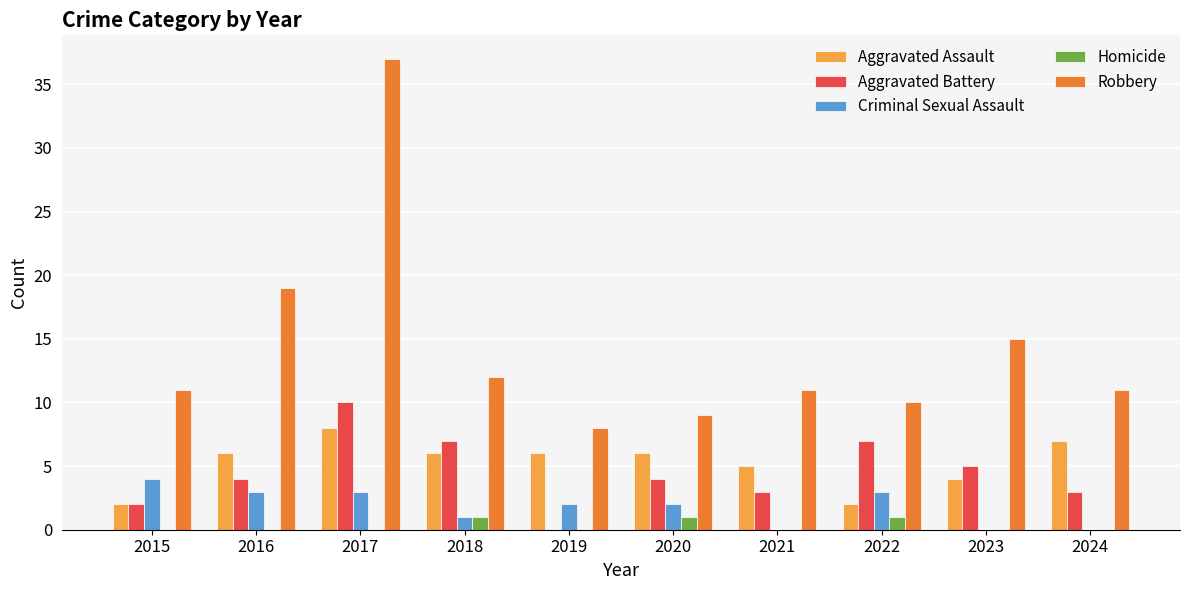

What is the spread (max minus min) of values at 2024?

11